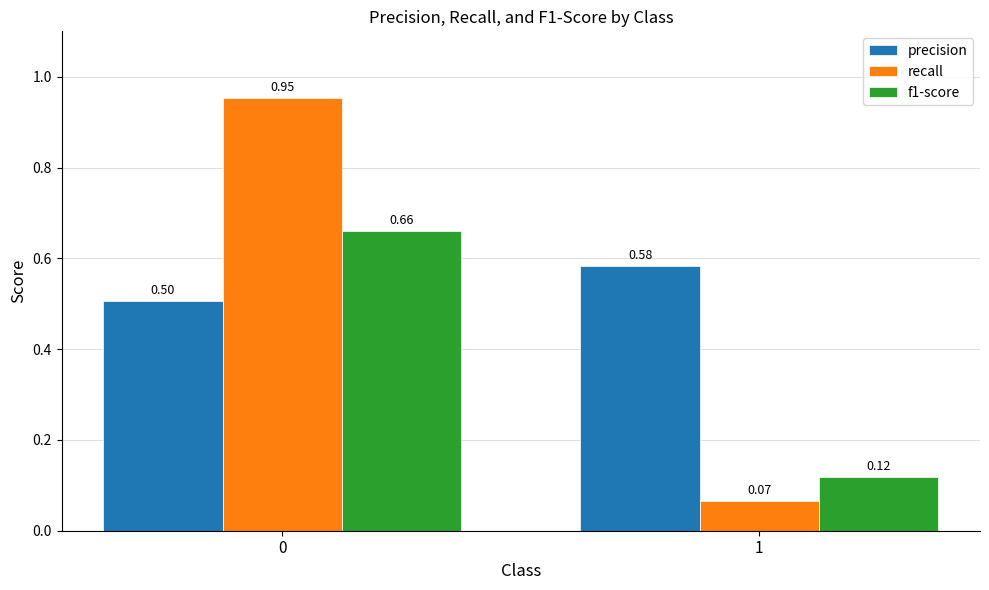

What are all the series names shown in the legend?

precision, recall, f1-score